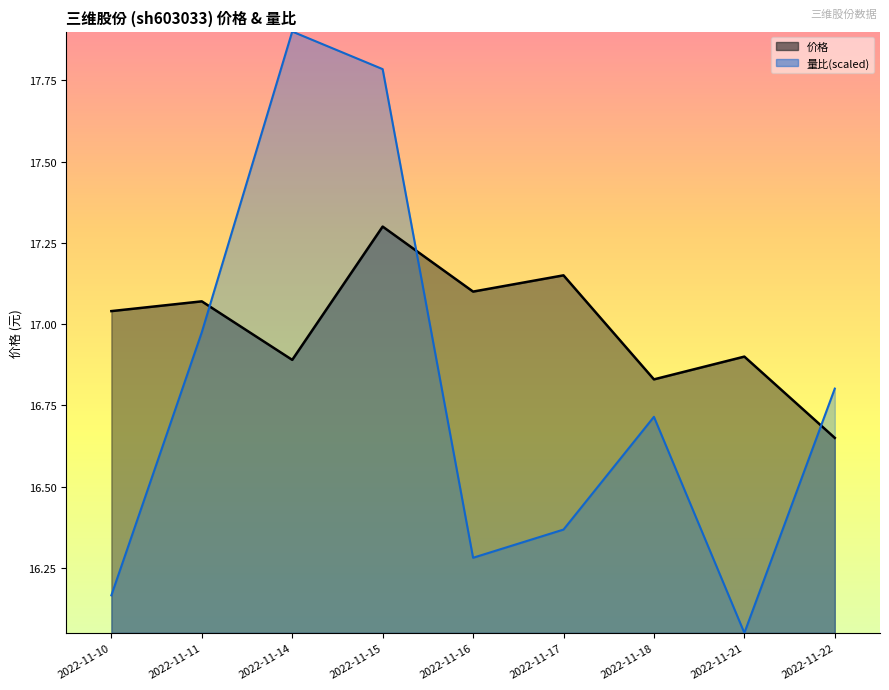

Read the 量比 value at 2022-11-16.

16.3